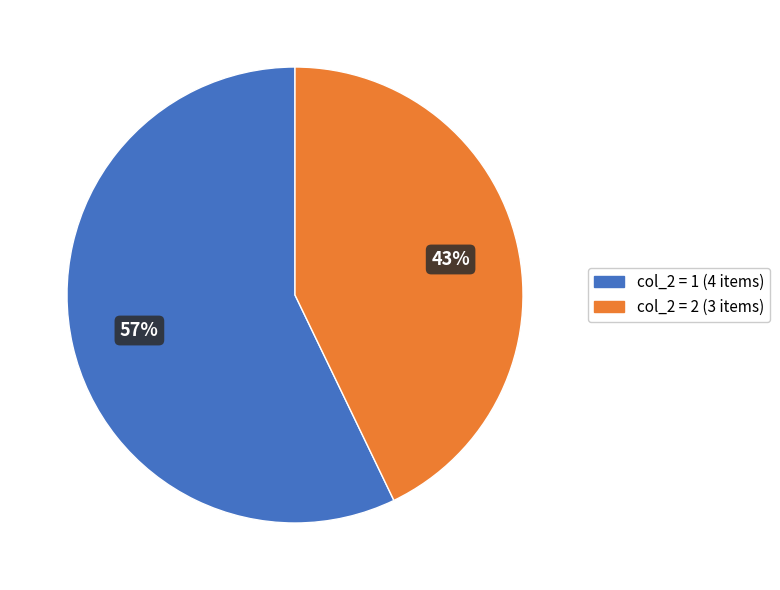

To the nearest percent, what is the average slice percentage?

50%